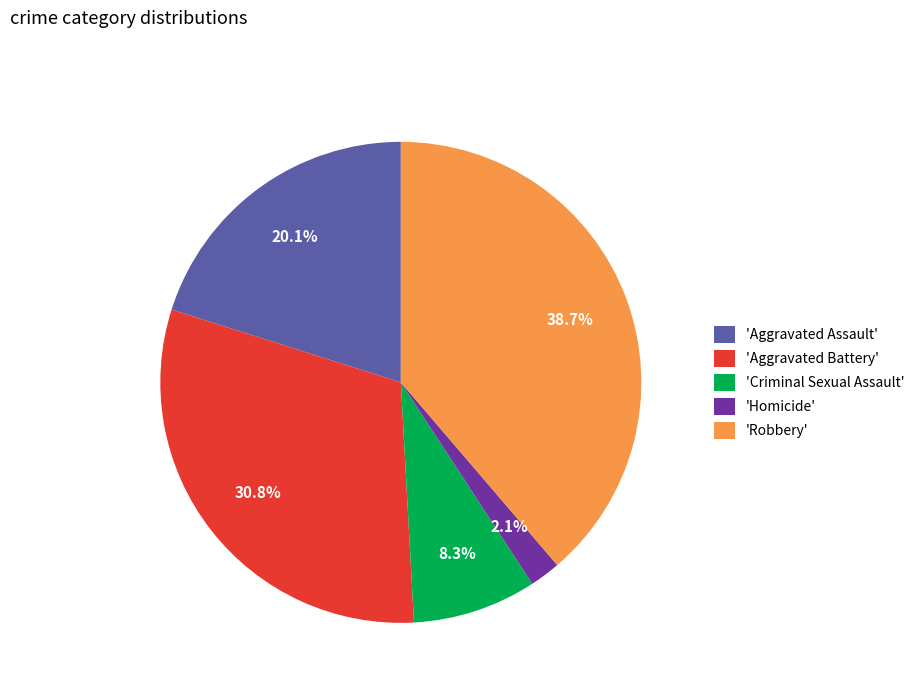

Which slice is the largest?

'Robbery'